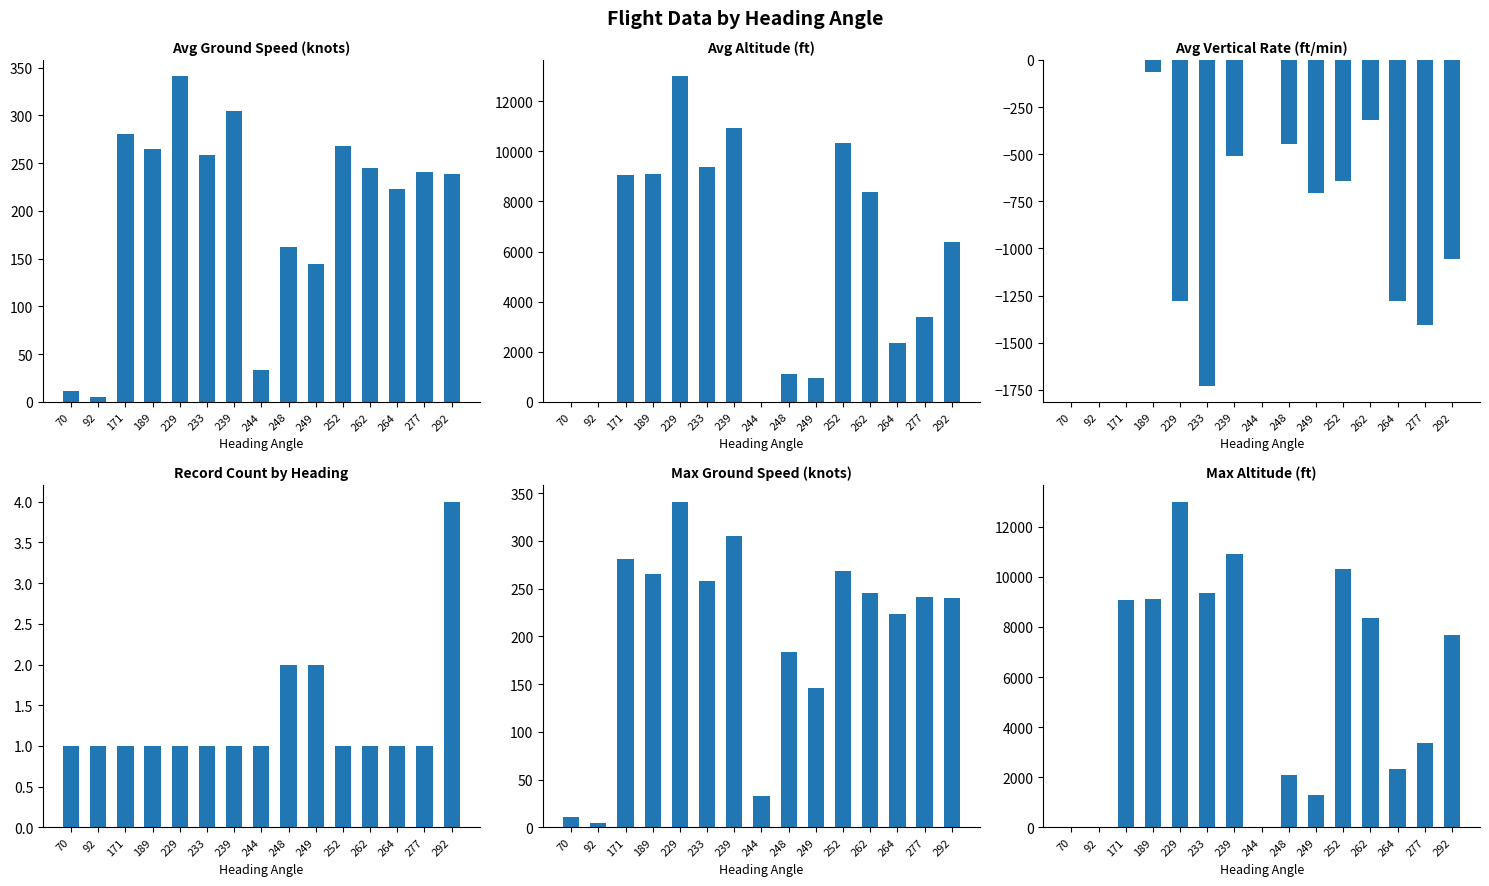

Are the bars grouped side by side (vs. stacked)?

Yes